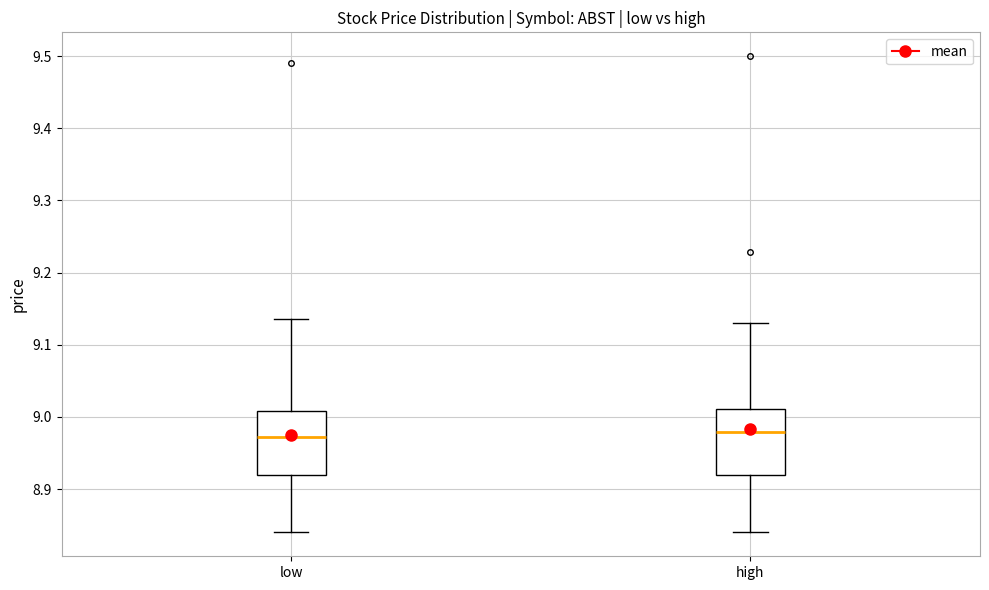

Where does the median line of the box for high sit on the y-axis? The values are not printed on the chart, so give them approximately, as read against the axis.

8.98